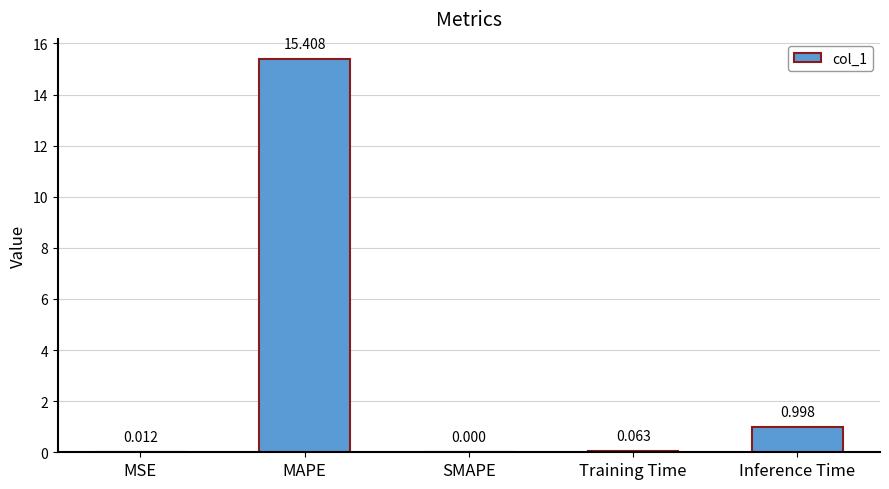

Which label corresponds to the largest value in the chart?

MAPE